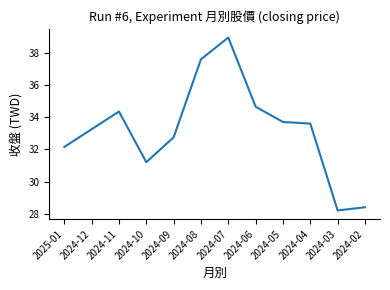

What is the change in value from 2024-12 to 2024-06?

+1.4